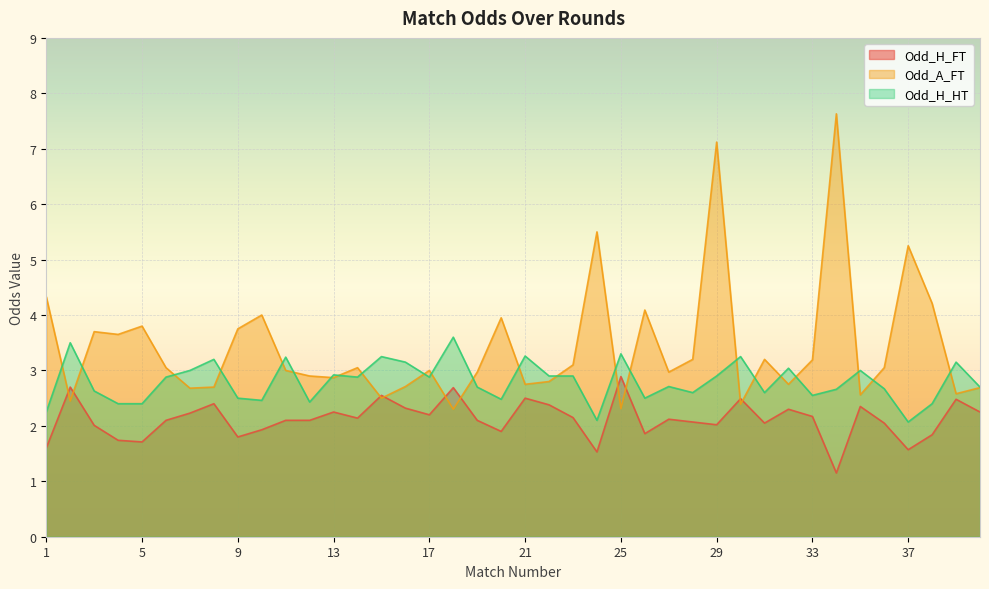

What is the smallest value displayed?

1.1